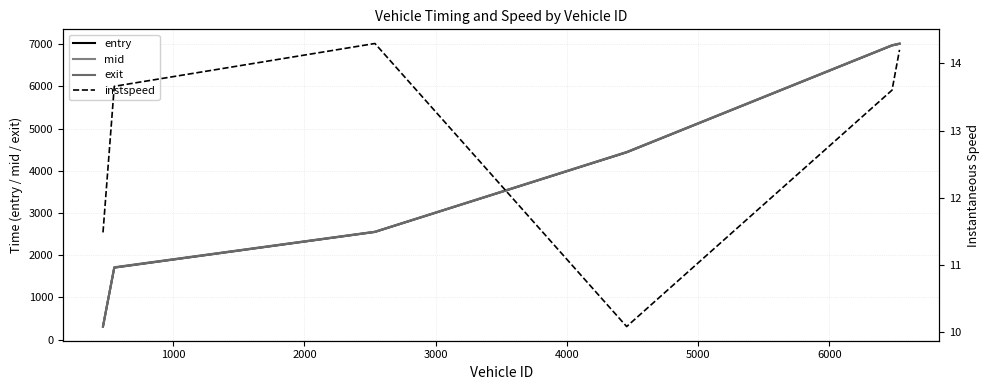

The instspeed series shows 13.7 at 1000. True or false?

True